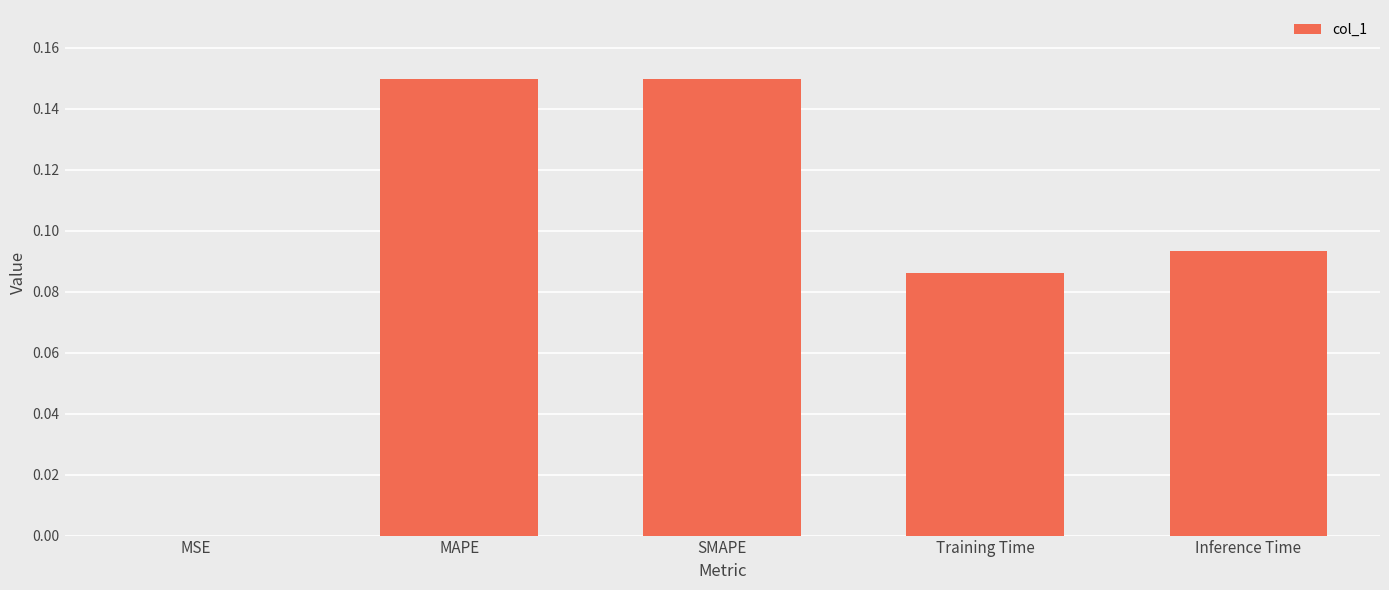

Does the chart contain stacked bars?

No